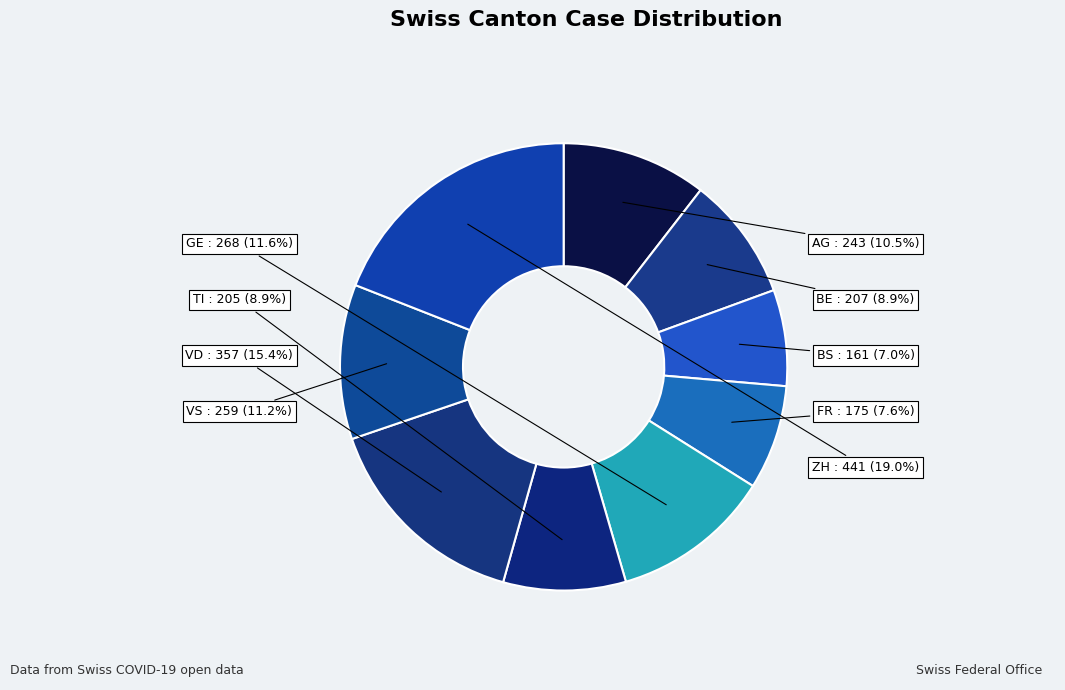

To the nearest percent, what is the average slice percentage?

10%